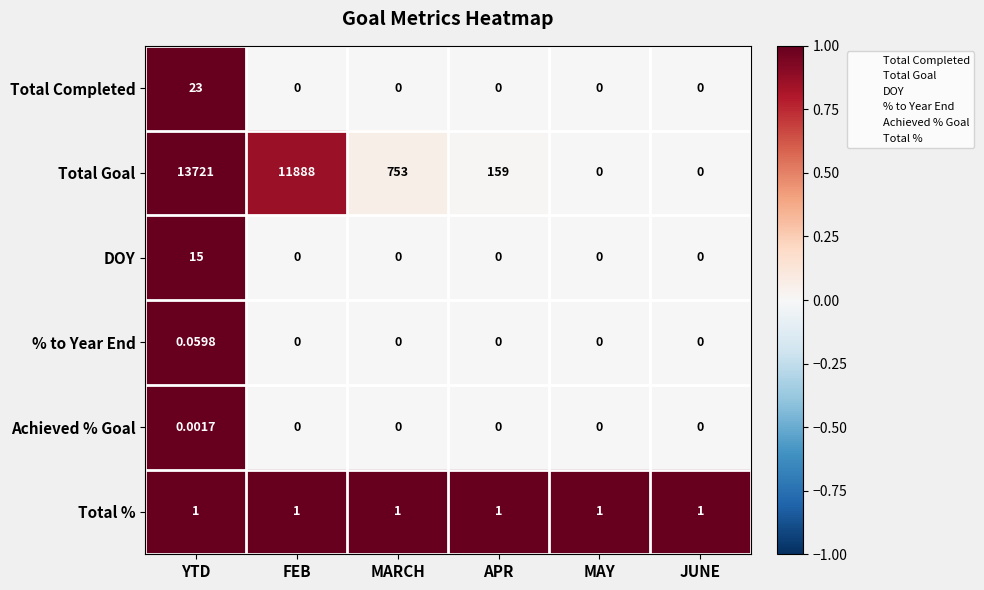

At which category does the chart reach its peak across all series?

YTD